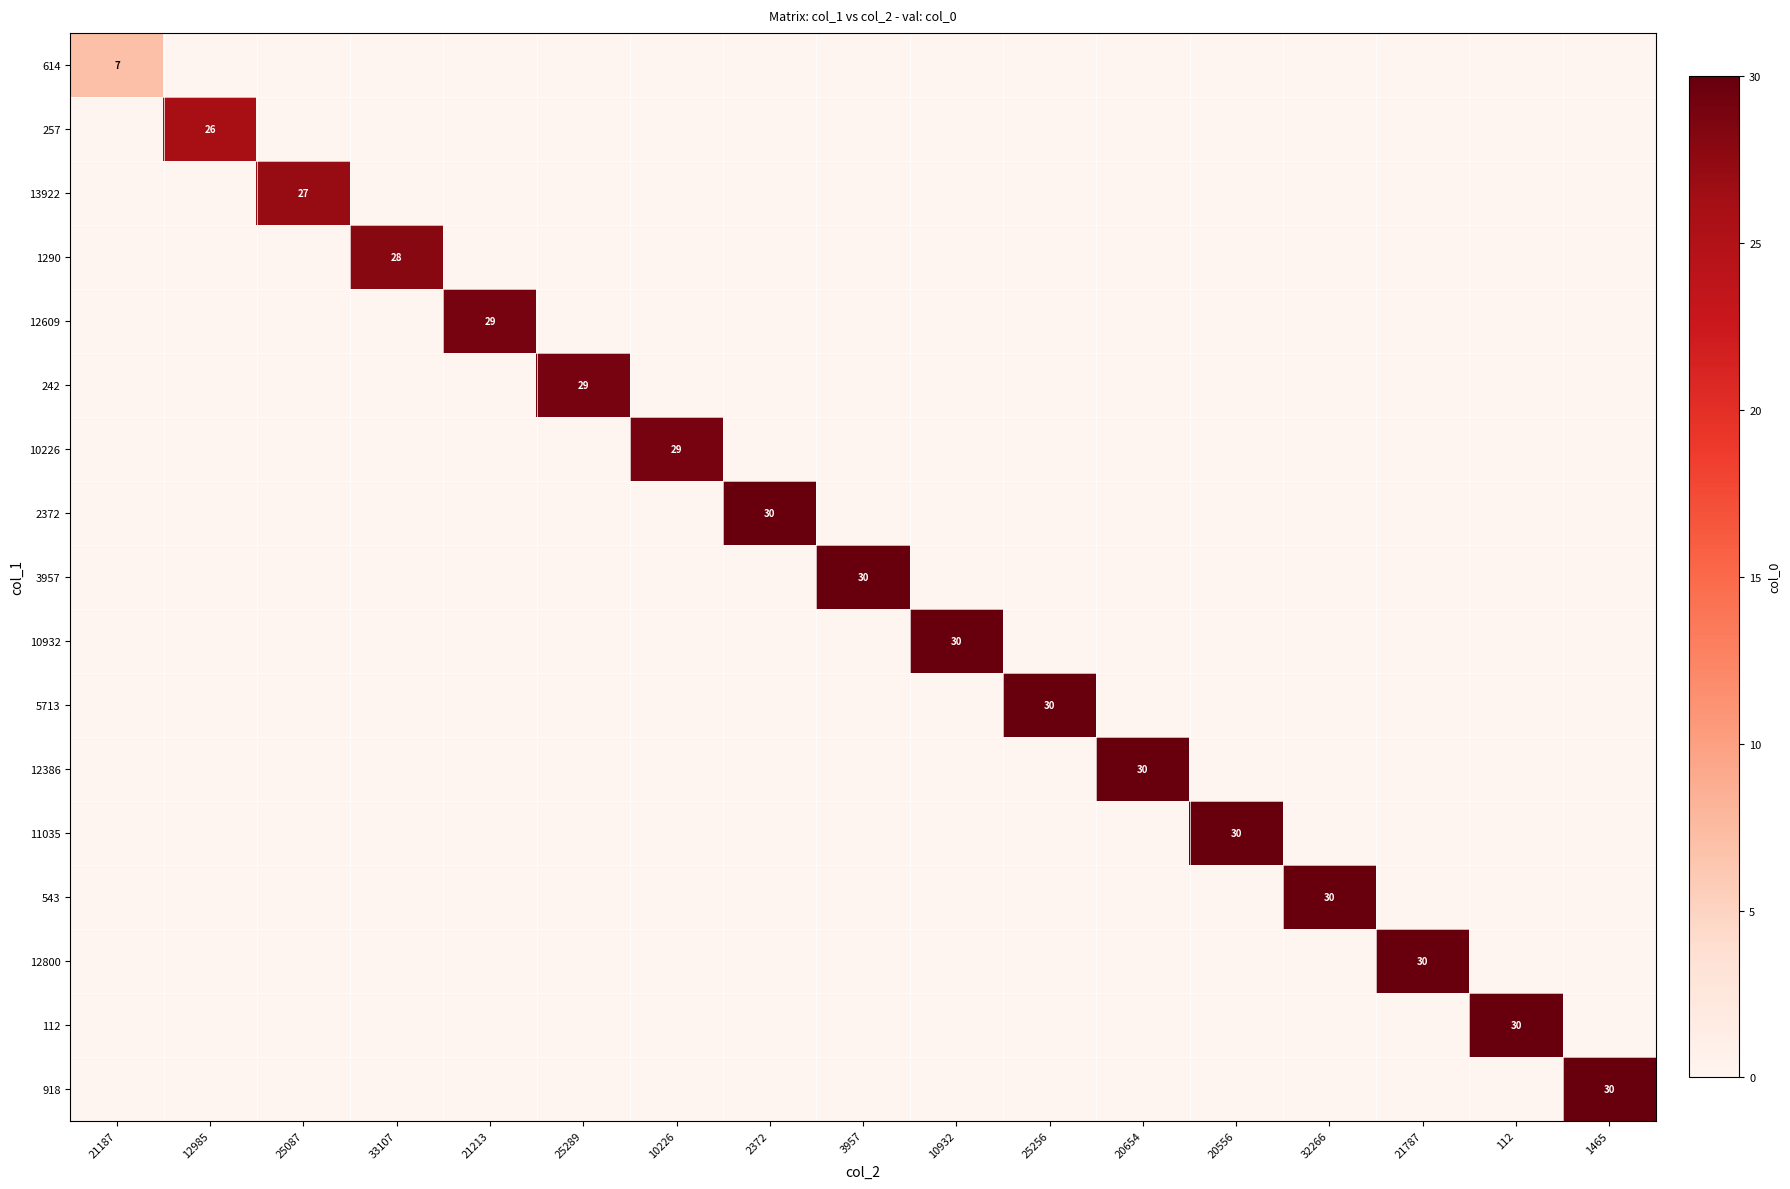

At how many categories does at least one series exceed 28?

13